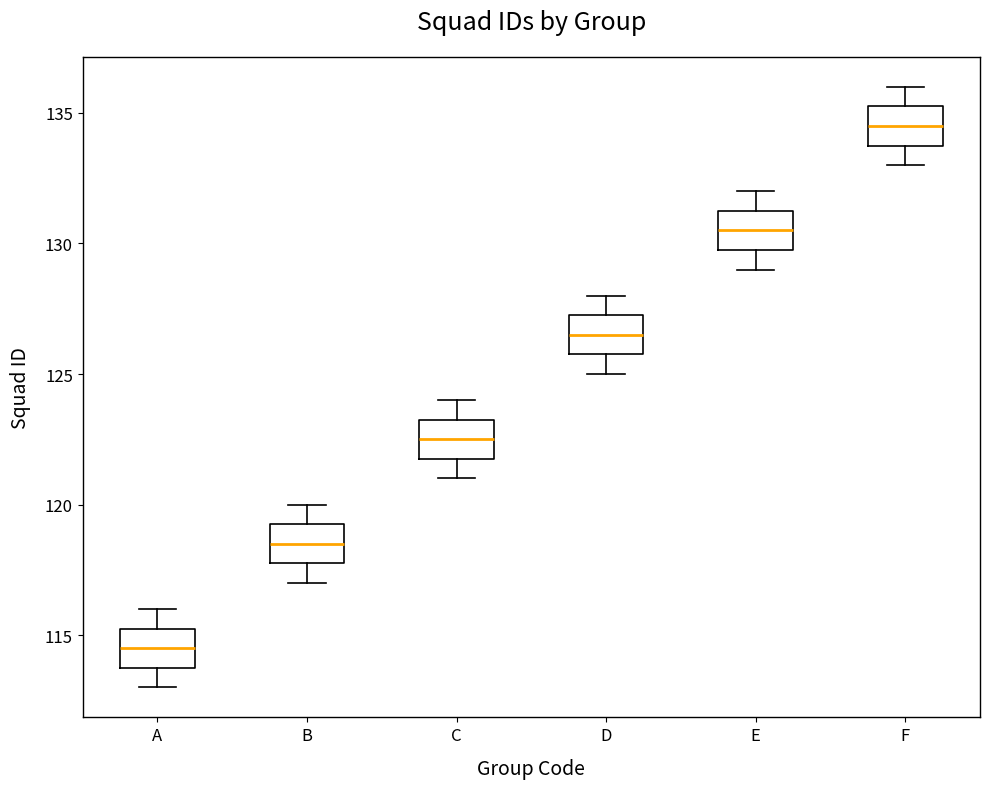

Which box has the lowest median line?

A